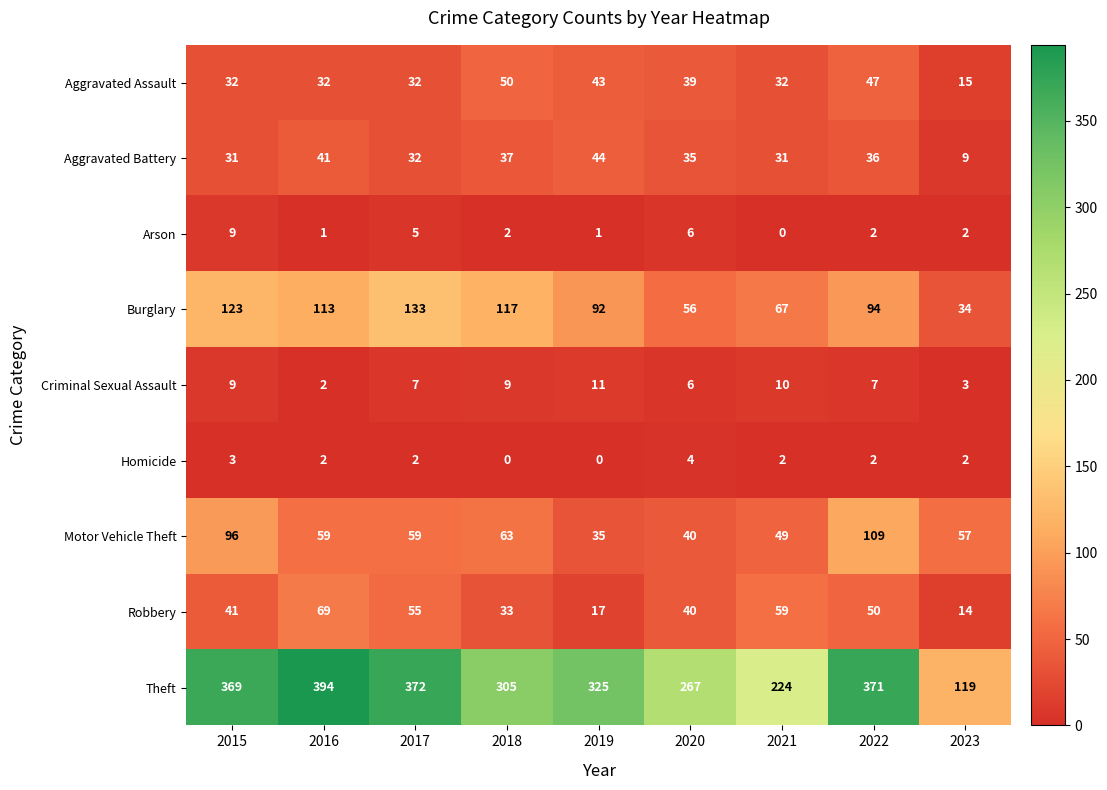

How many Arson values are between 1 and 5?

6